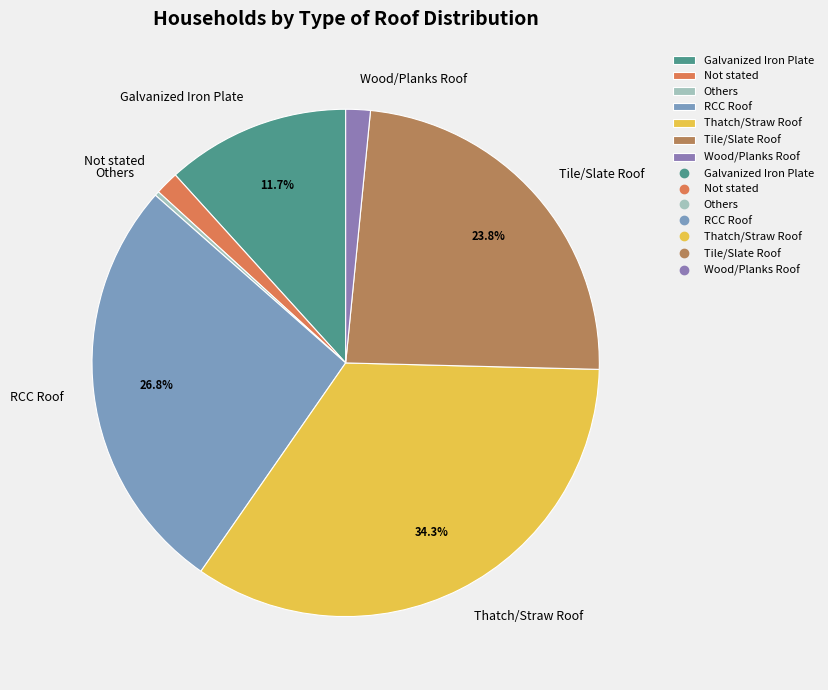

Does Tile/Slate Roof account for over 50% of the chart?

No